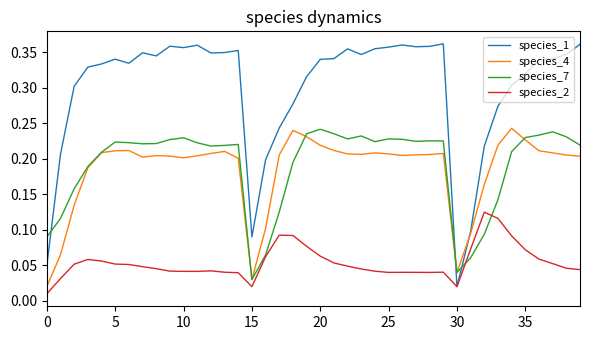

Which series has the largest total across all categories?

species_1